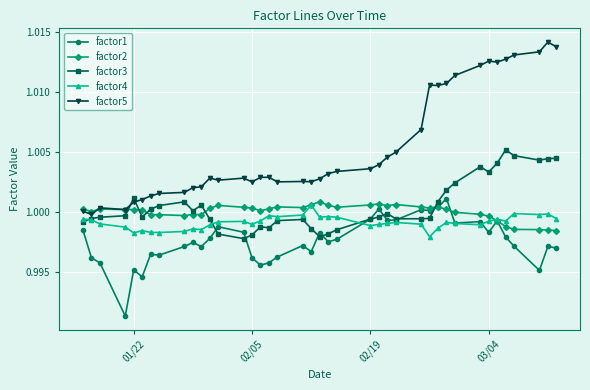

In factor2, how many points are lower than both neighbors (excluding endpoints)?

10